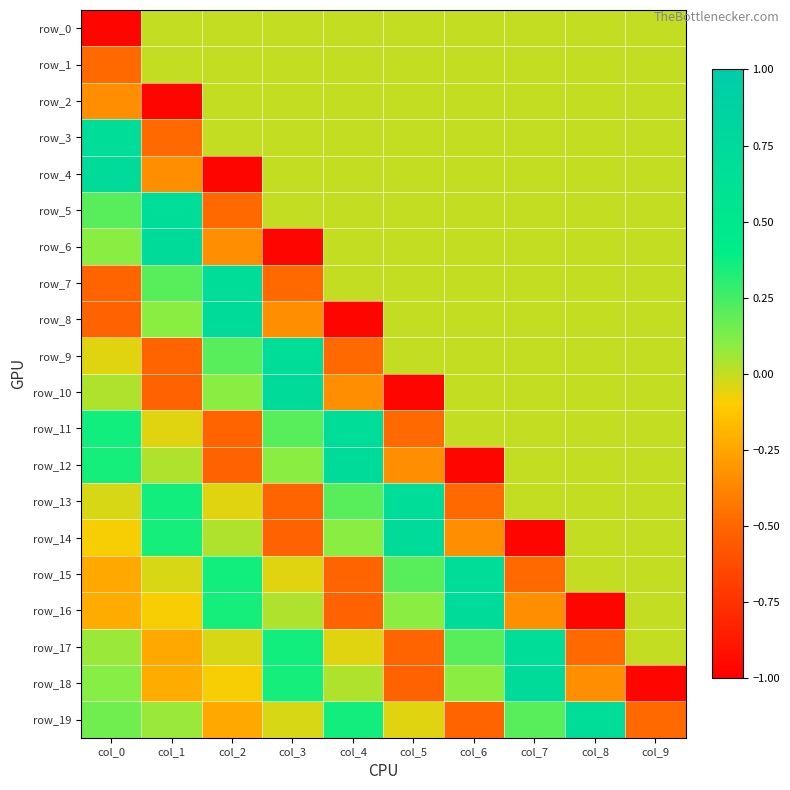

What is the minimum value shown in the chart?

-1.0